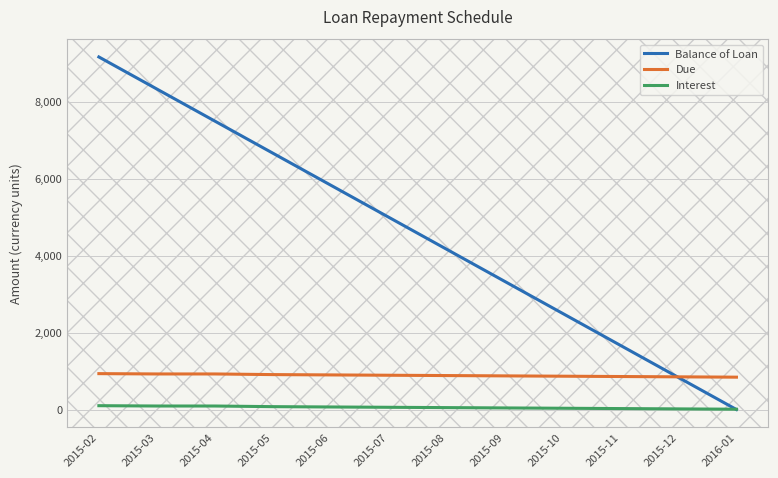

What is the difference between the Due values at 2015-09 and 2015-02?

58.3